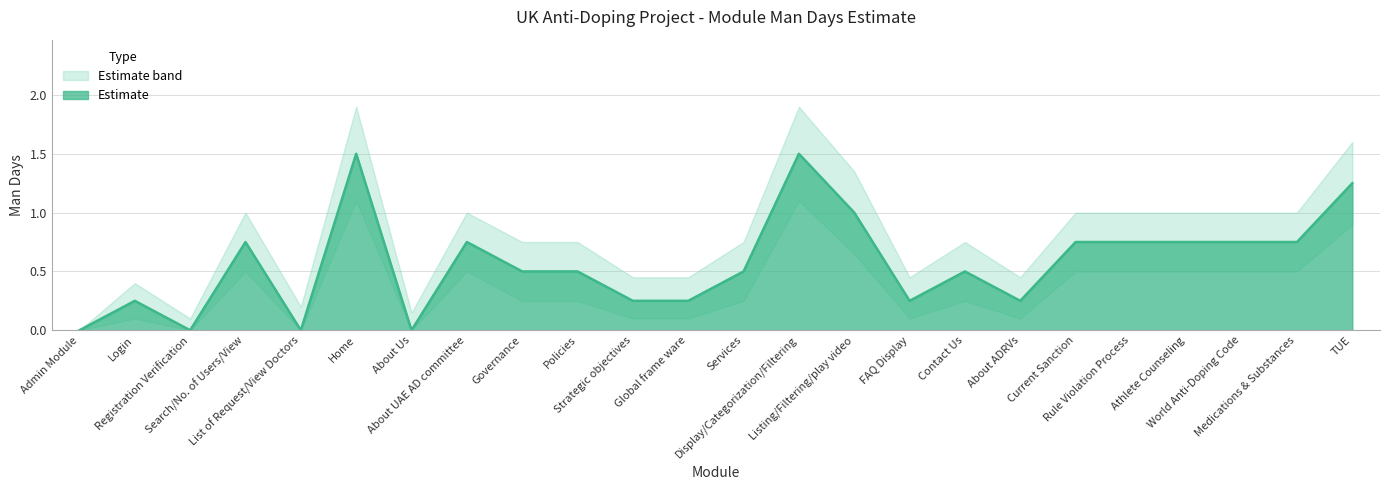

What is the value of the Man Days point at the 2nd from the left?

0.2